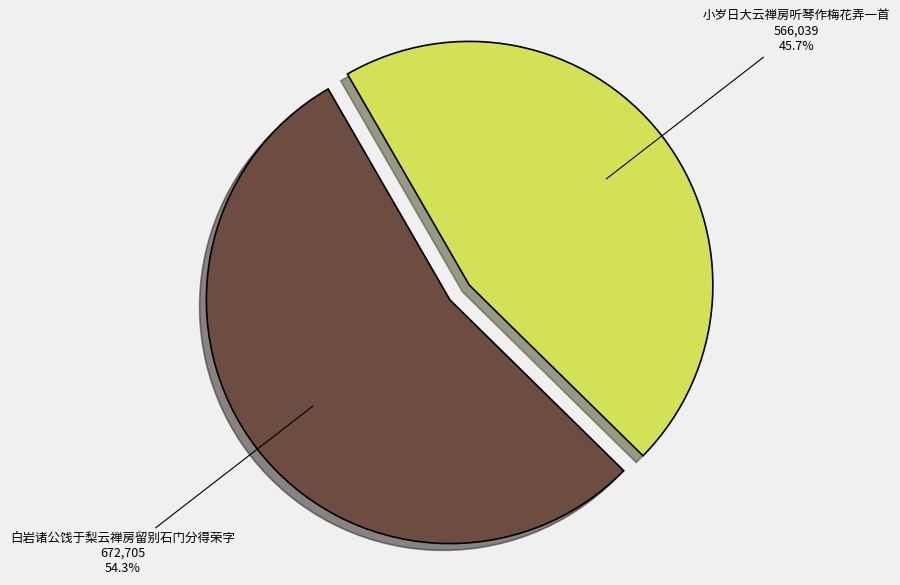

To the nearest percent, what is the average slice percentage?

50%